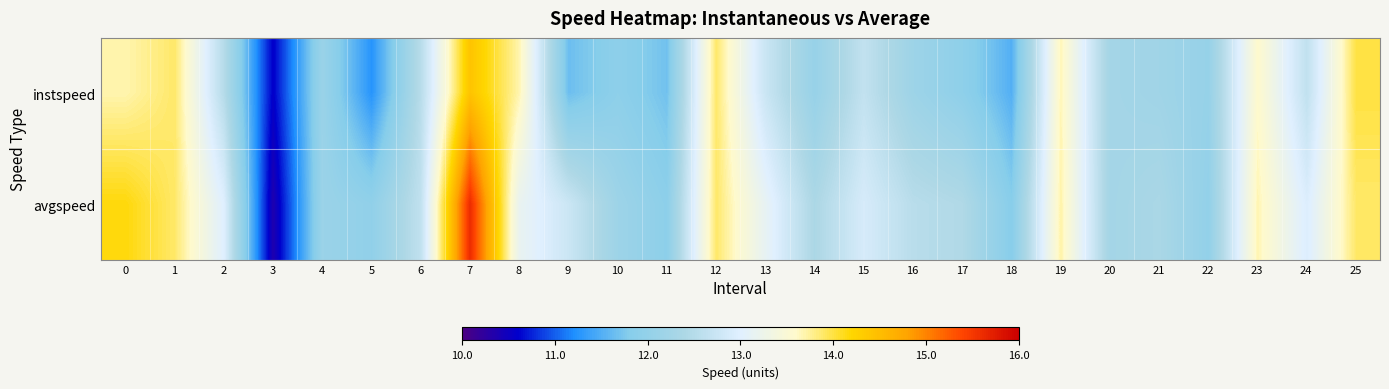

At which category is the sum across all series the highest?

7